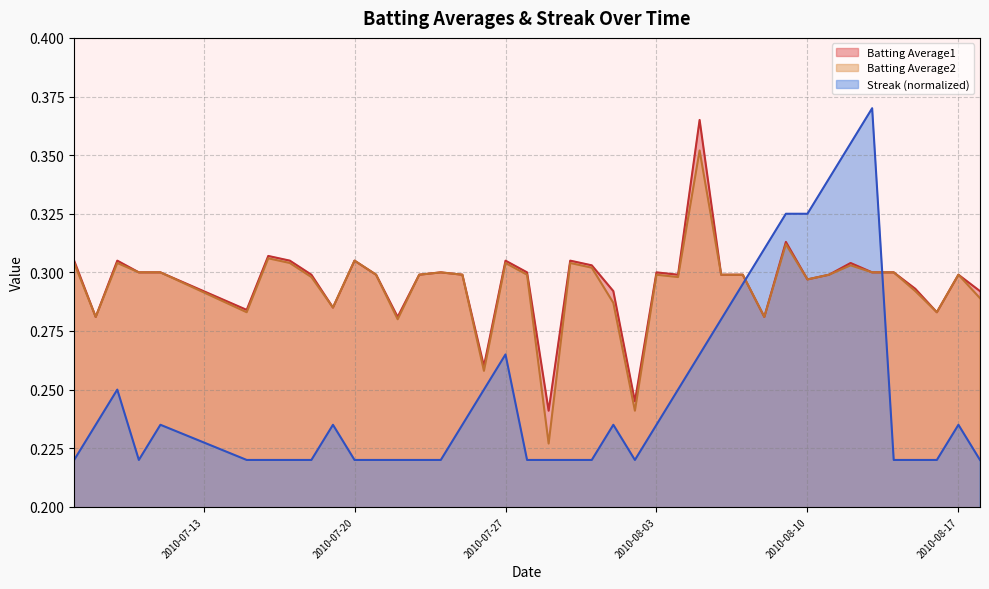

Does the chart have visible grid lines?

Yes